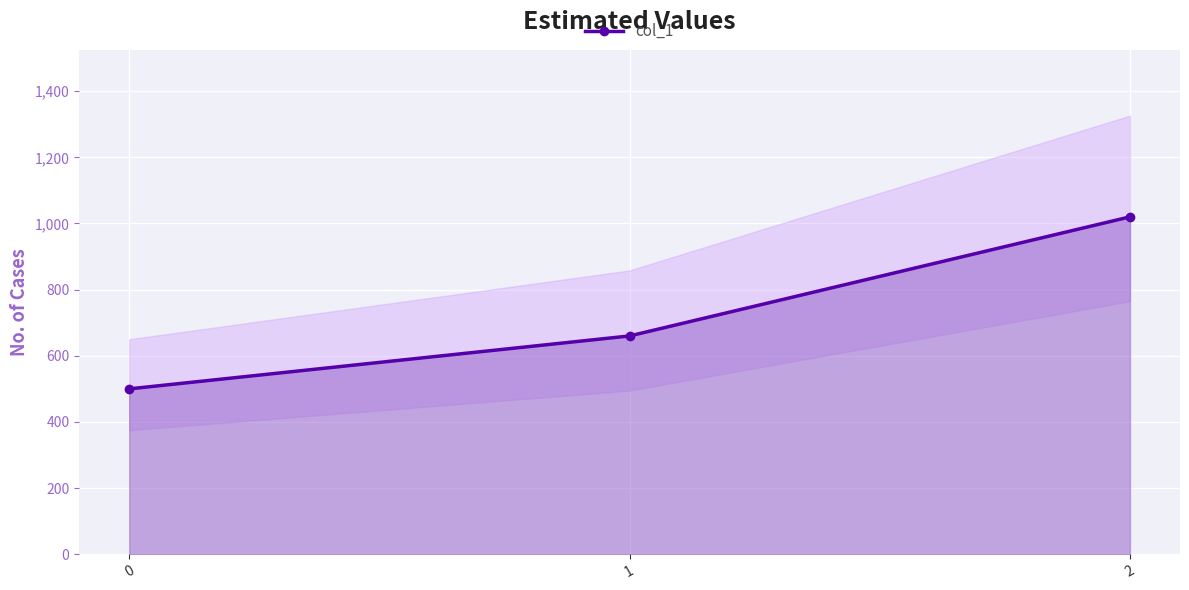

What is the value of the 1st point from the left?

500